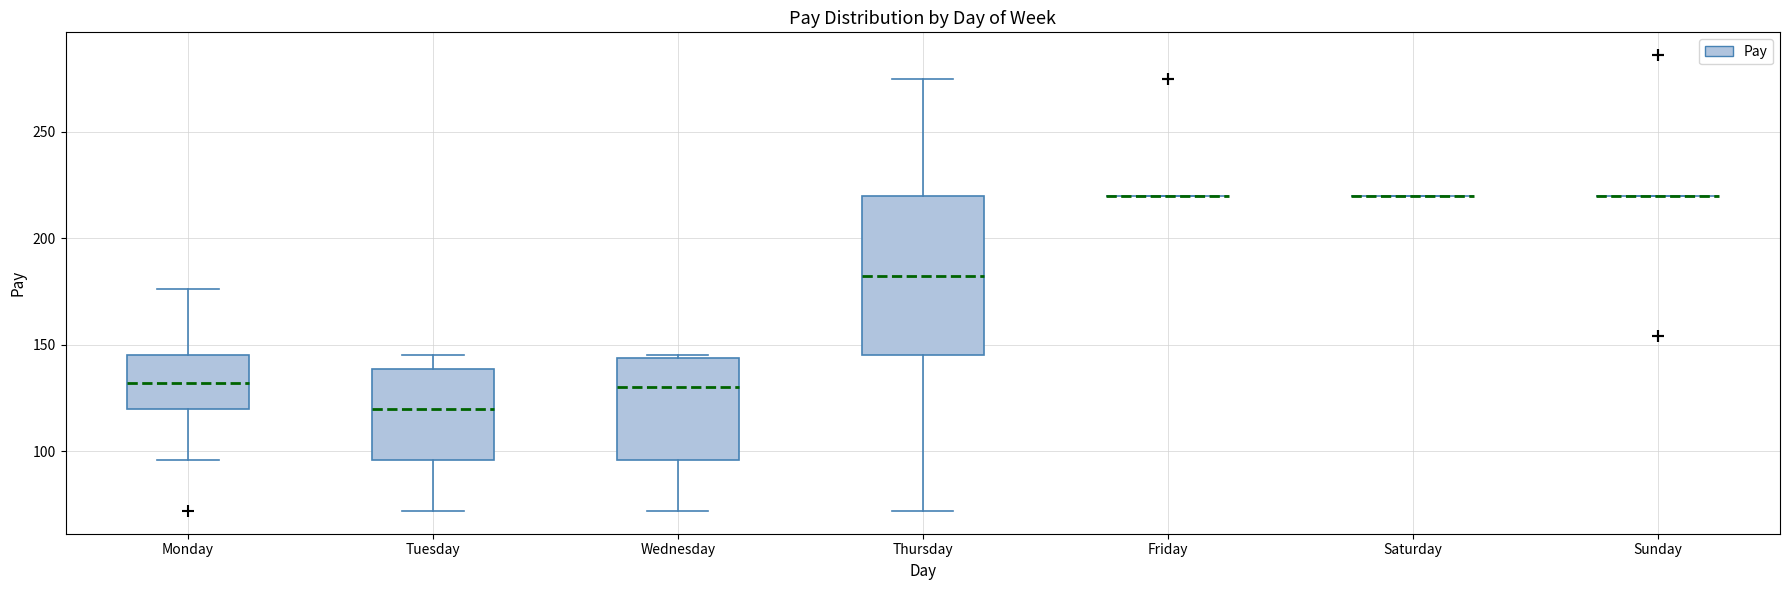

Which box is the tallest, from its lower edge to its upper edge?

Thursday